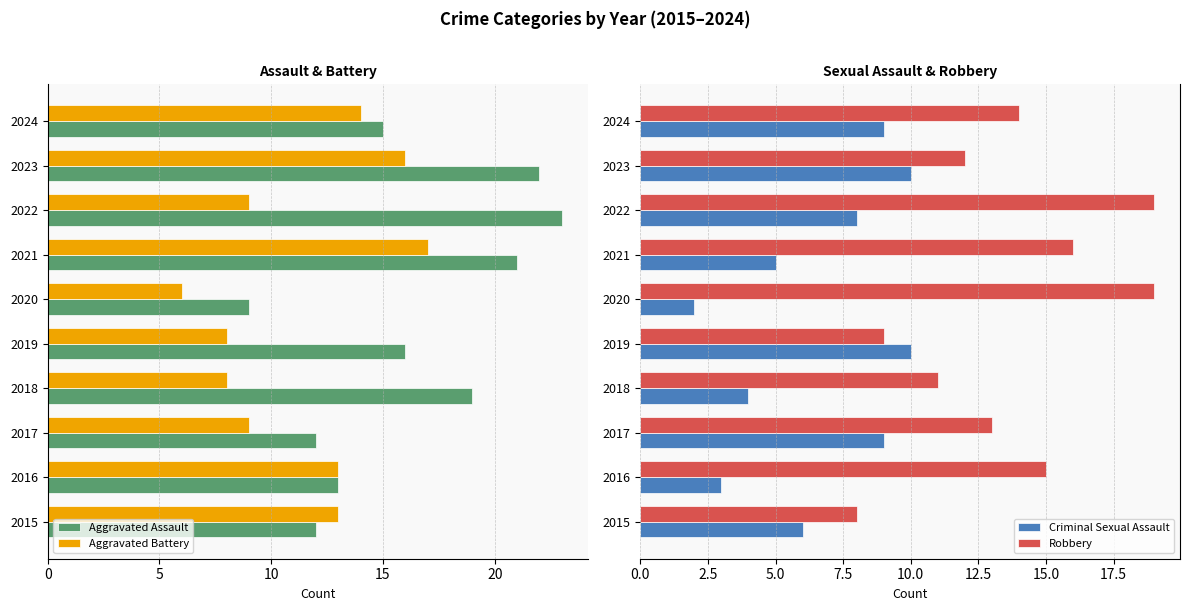

What is the difference between the Robbery values at 2024 and 2018?

3